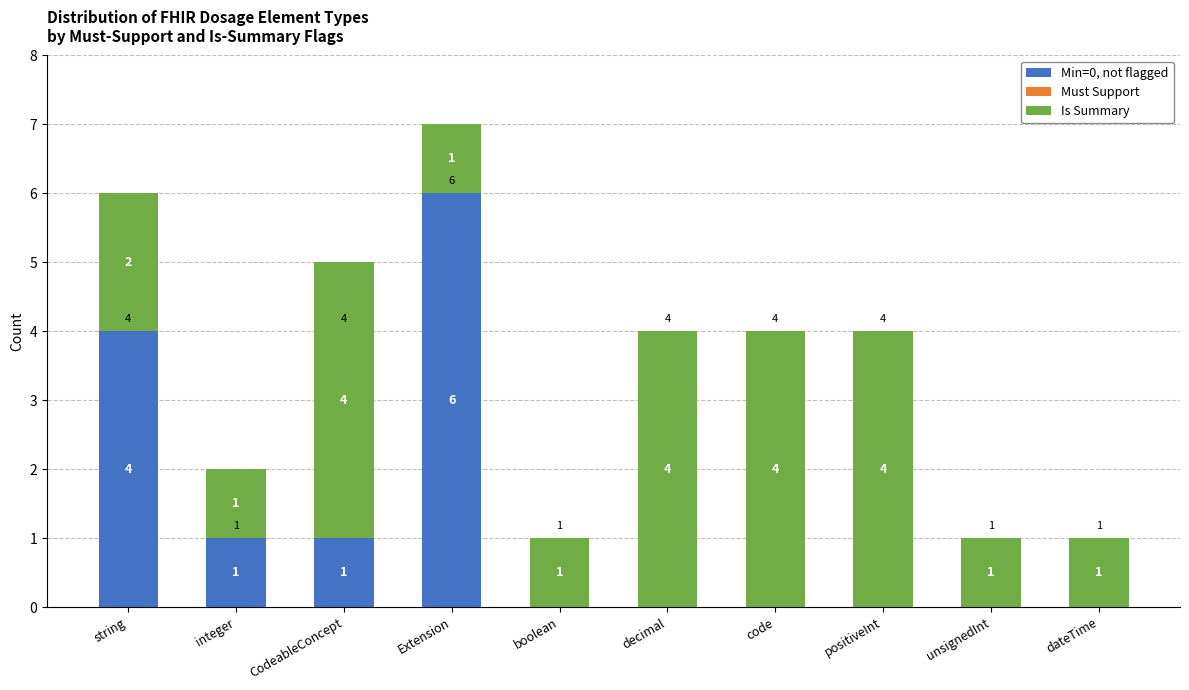

How many Min=0, not flagged values are between 0 and 1?

8